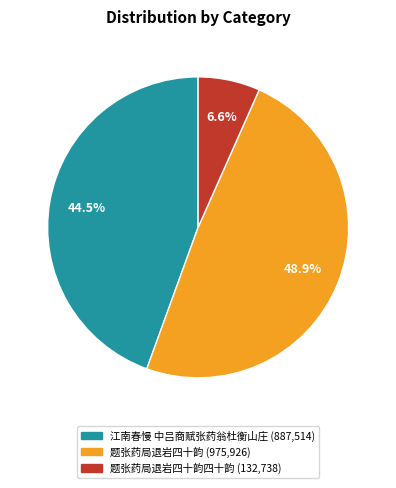

Count the number of slices in the pie.

3